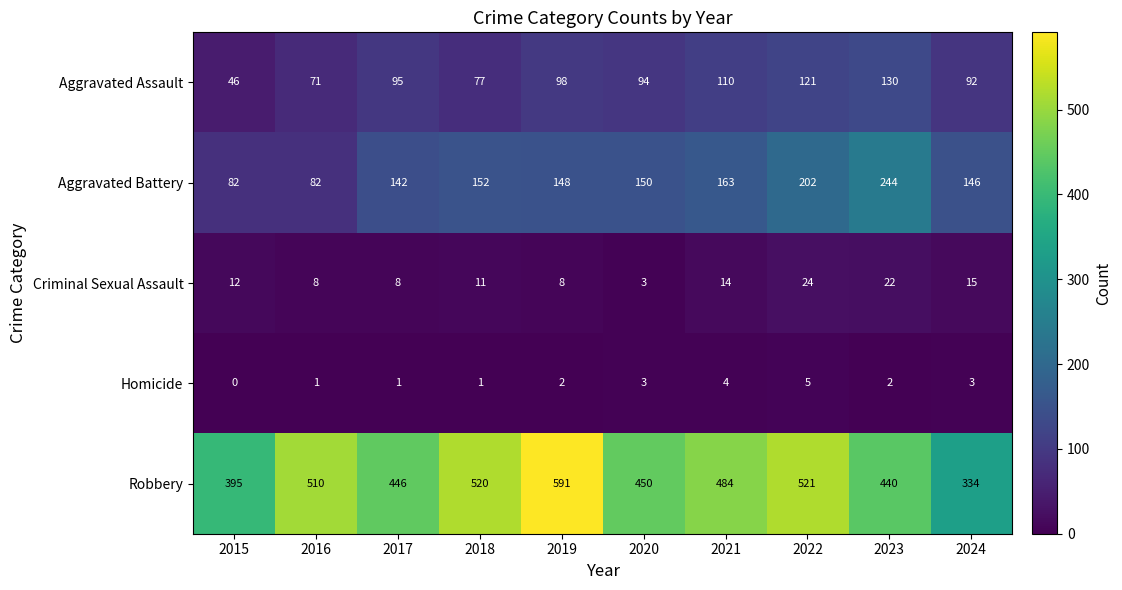

What is the difference between the maximum and minimum values in the Aggravated Assault series?

84